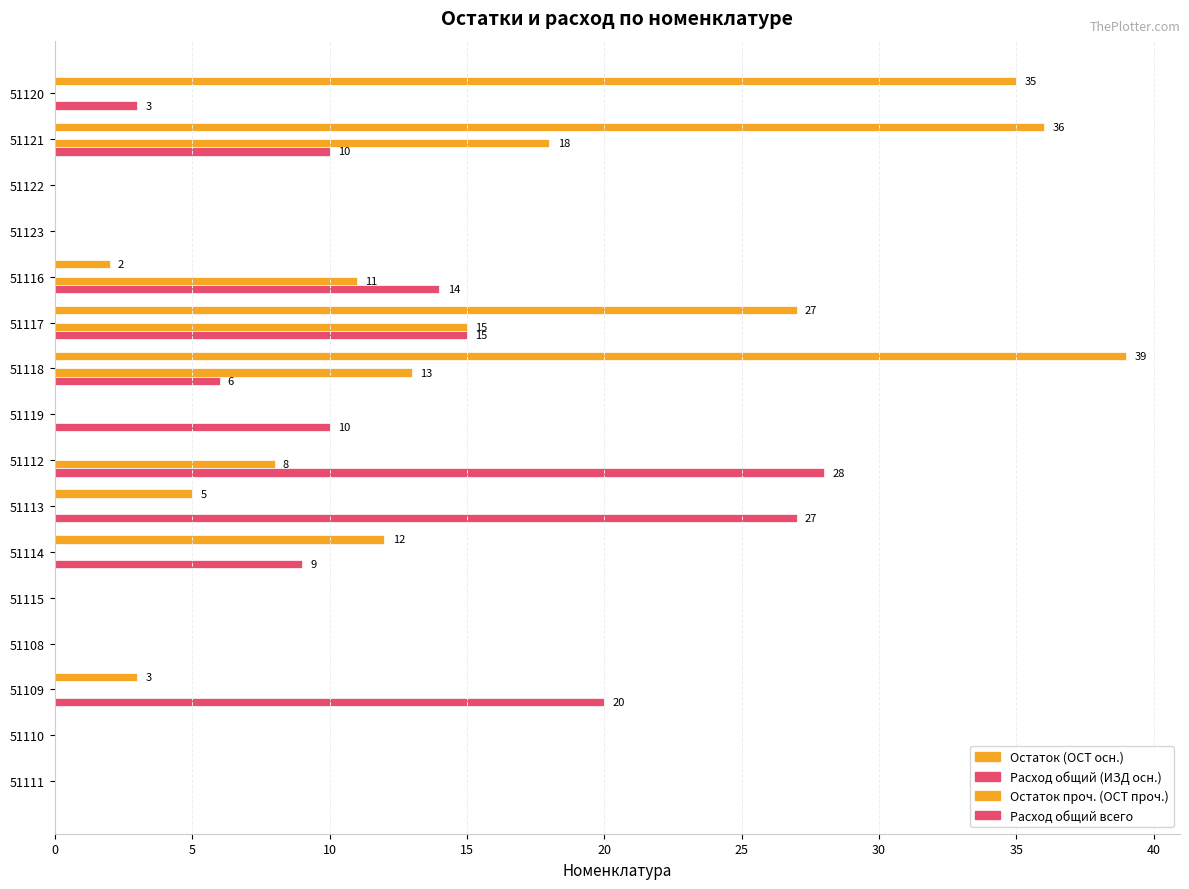

What is the difference between the second highest and minimum values in the Расход общий всего series?

27.0